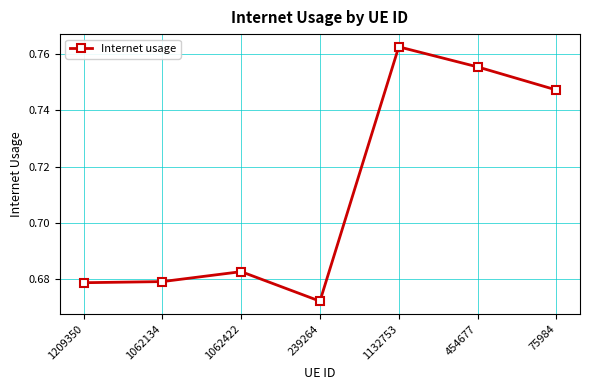

True or false: the data shows 1.2 at 75984.

False